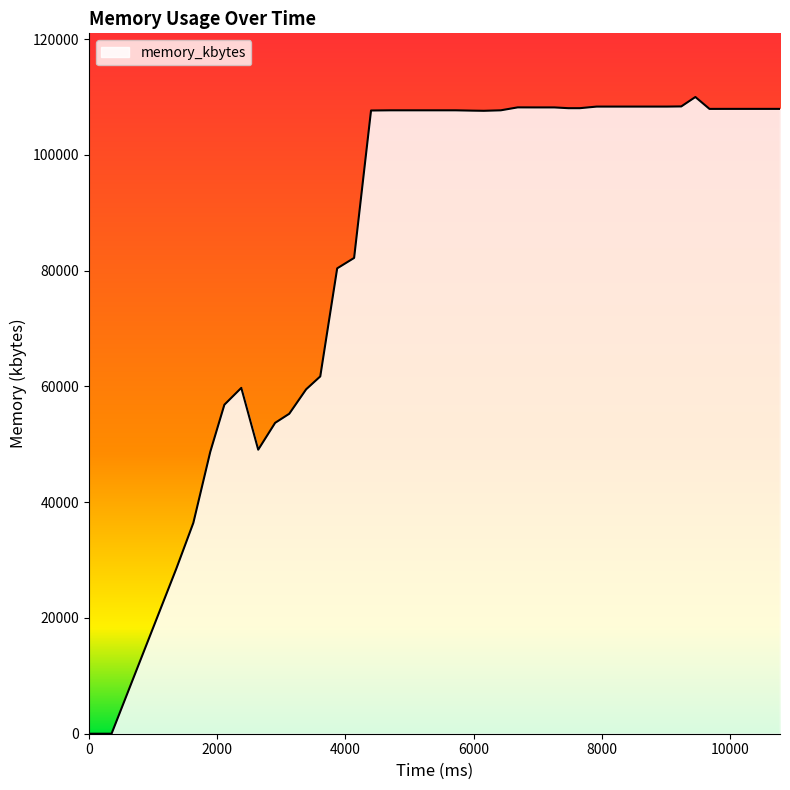

What is the sum of all values?

3481604